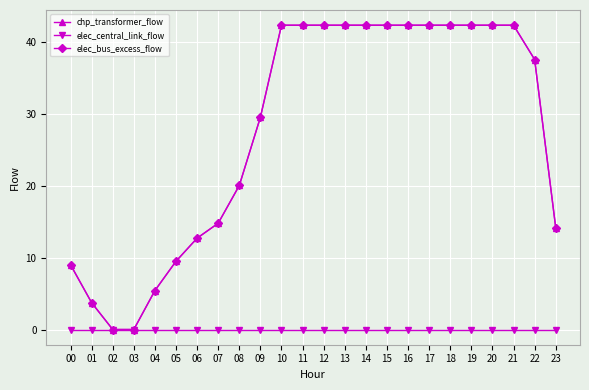

True or false: elec_bus_excess_flow and chp_transformer_flow cross at least once.

False